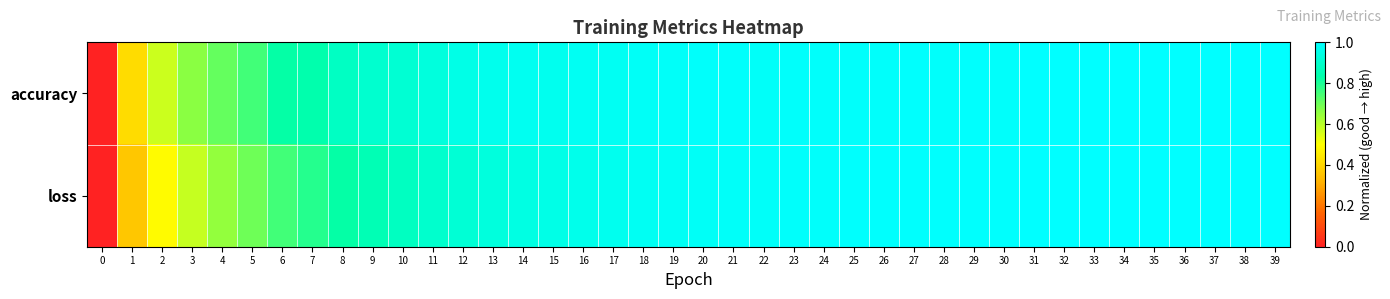

Between 22 and 25, which is larger?

25